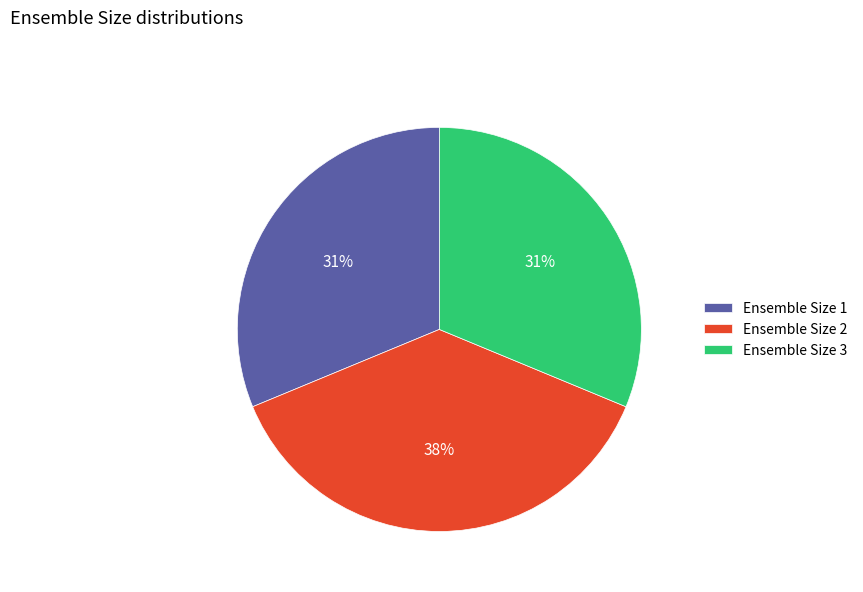

Is the sum of Ensemble Size 2 and Ensemble Size 3 greater than half?

Yes